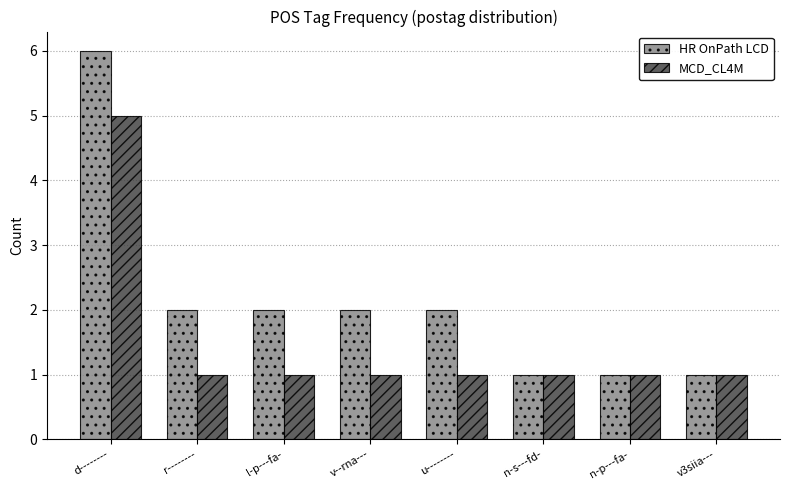

What is the label of the 8th bar from the left?

v3siia---